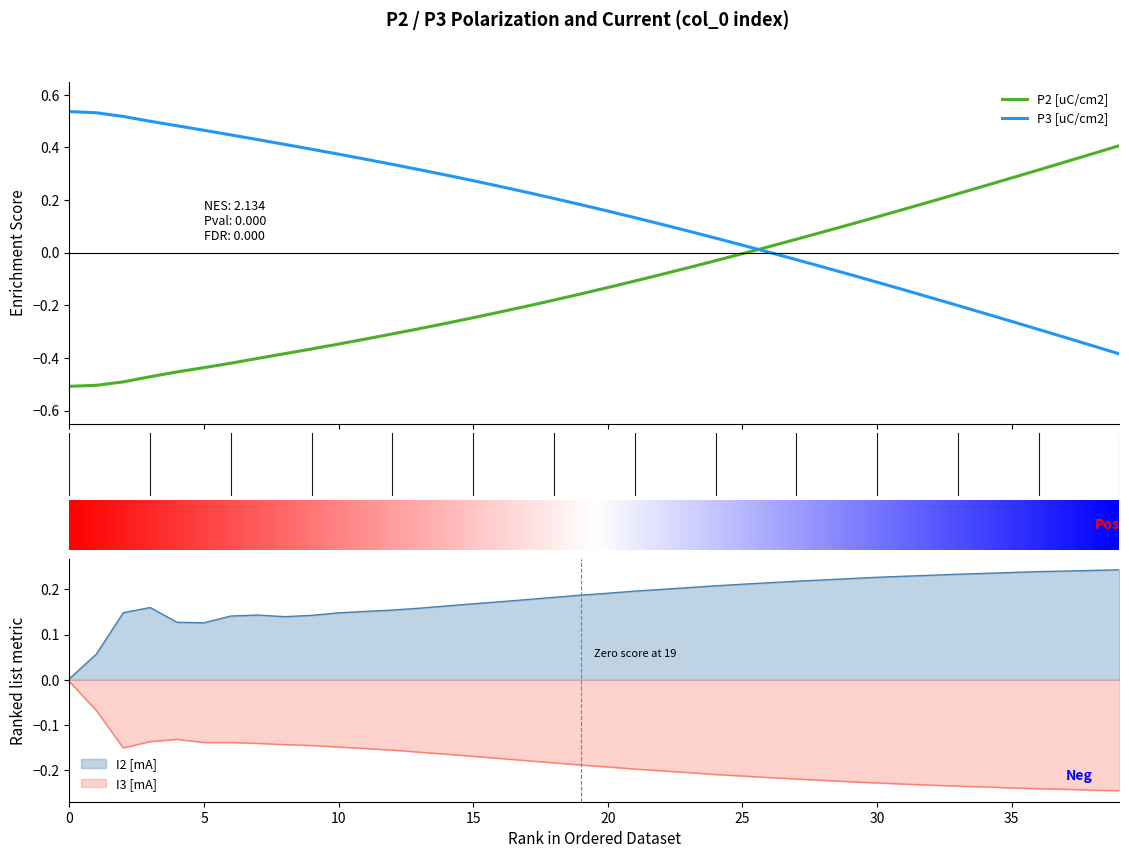

At how many categories does at least one series exceed 0?

40